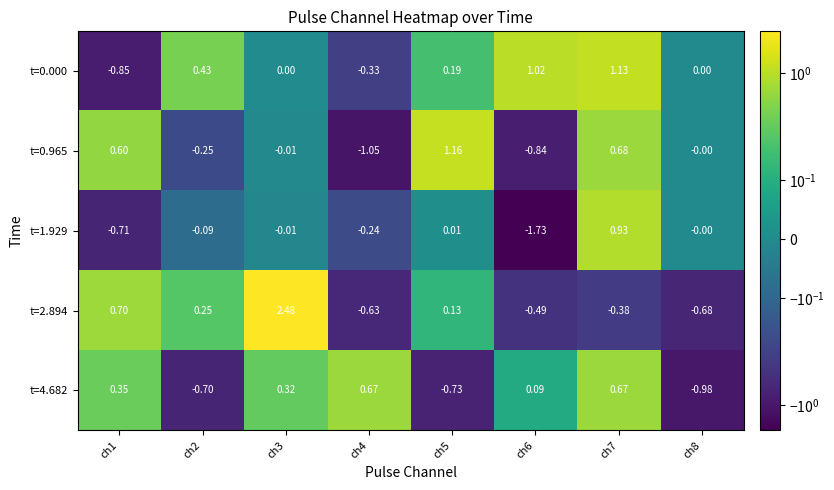

Which series has the largest total across all categories?

t=0.000